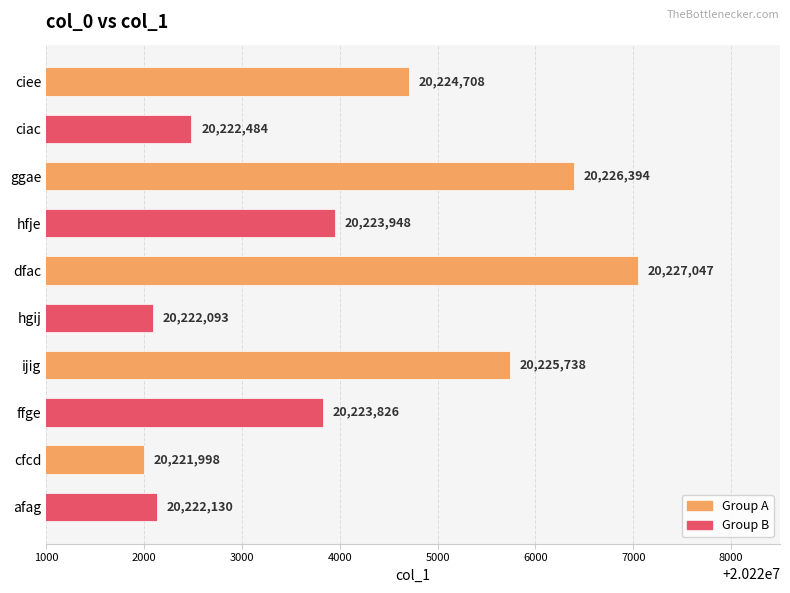

Reading top to bottom, transcribe all the data shown in this chart.

ciee=20224708	ciac=20222484	ggae=20226394	hfje=20223948	dfac=20227047	hgij=20222093	ijig=20225738	ffge=20223826	cfcd=20221998	afag=20222130